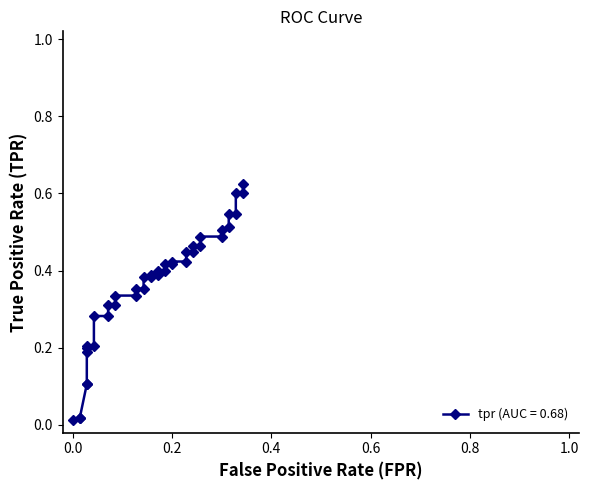

True or false: the data has more than 2 interior local peaks.

False